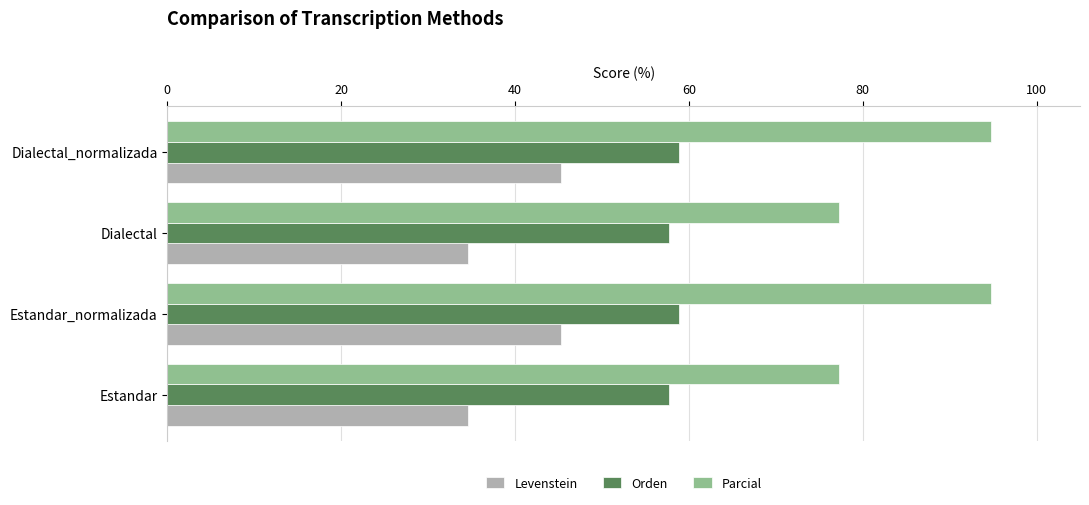

List the series in order of their peak value, lowest first.

Levenstein, Orden, Parcial